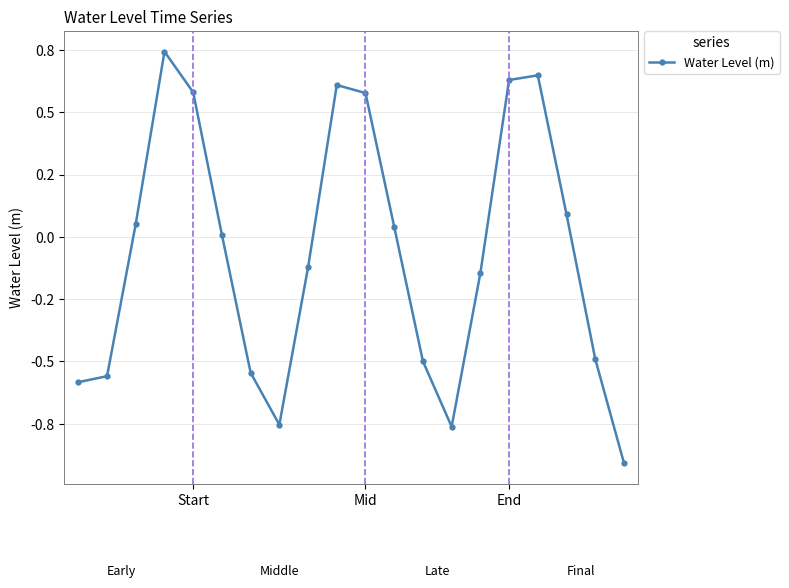

Is this an area chart (filled region under the line)?

No